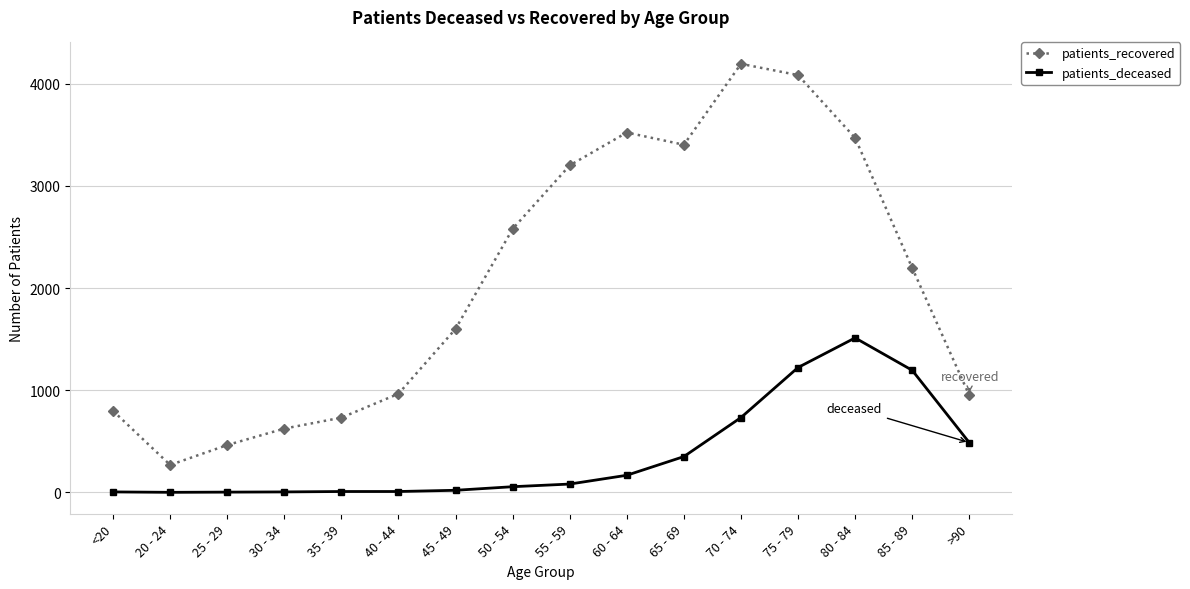

Does the chart display data point markers on the line(s)?

Yes